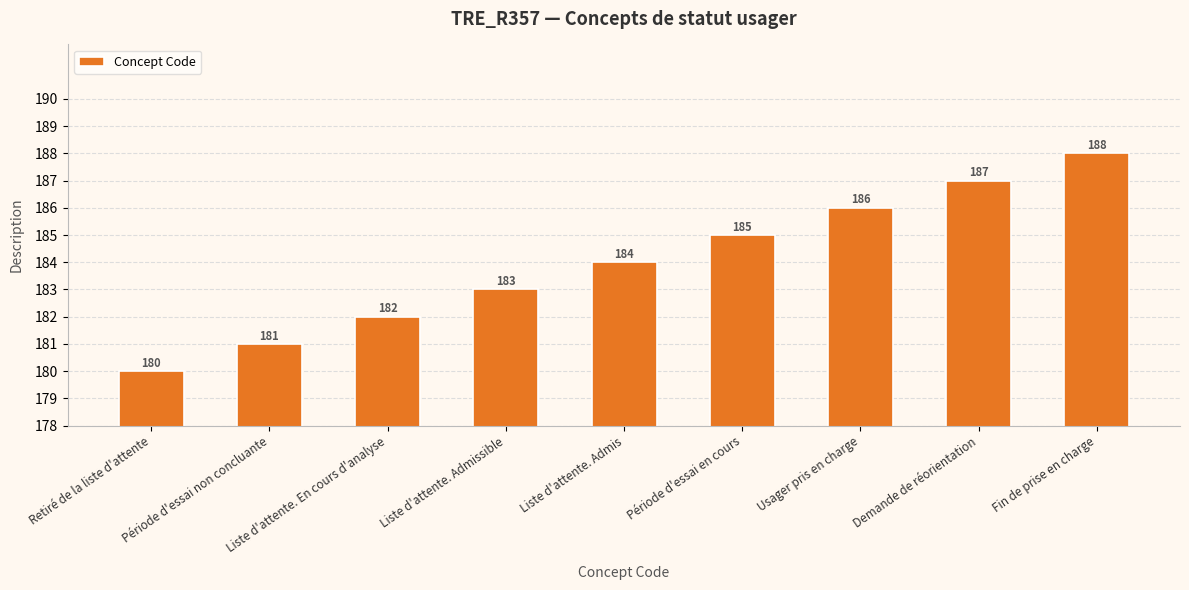

At which label is the value closest to 184?

Liste d'attente. Admis